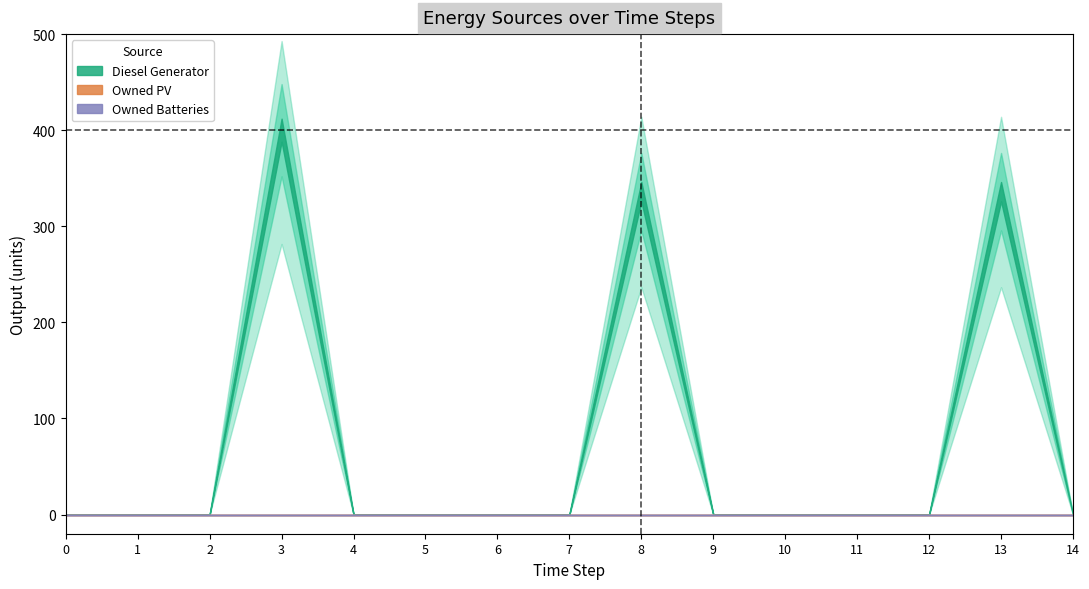

Is it true that Diesel Generator equals -212 at 5?

False